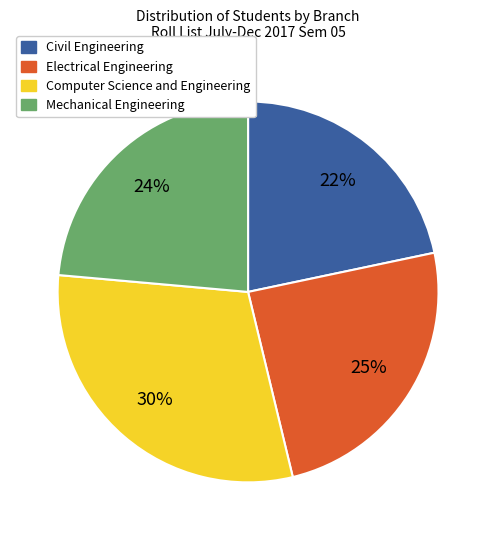

Rank the categories by value from lowest to highest.

Civil Engineering, Mechanical Engineering, Electrical Engineering, Computer Science and Engineering